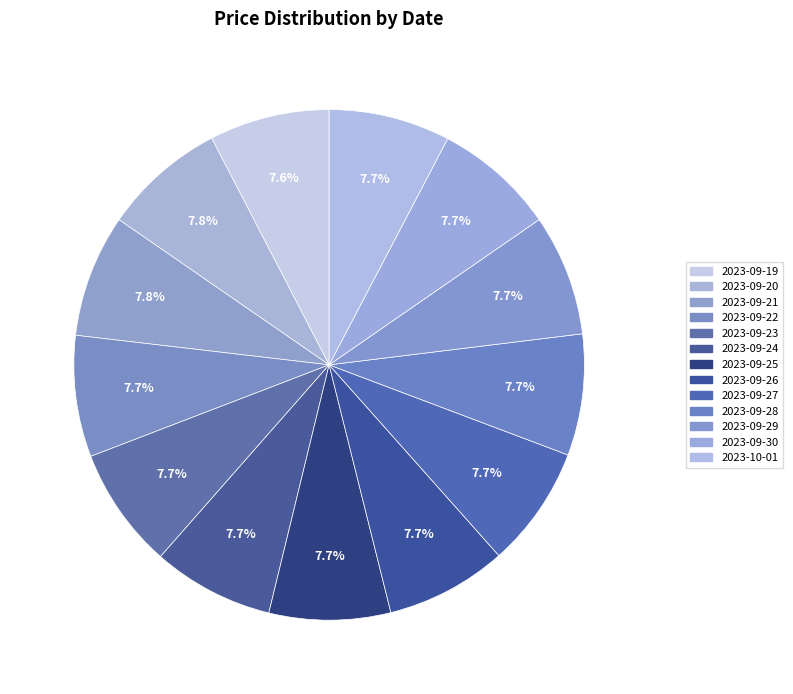

Is it true that 2023-09-30 is 13% of the pie?

False